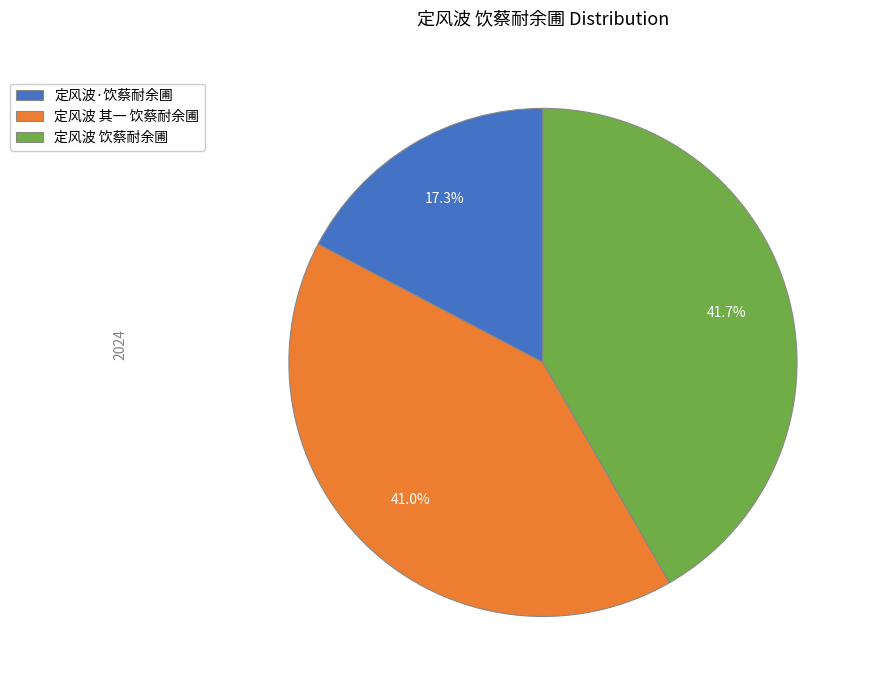

Is 定风波·饮蔡耐余圃 the majority of the pie?

No